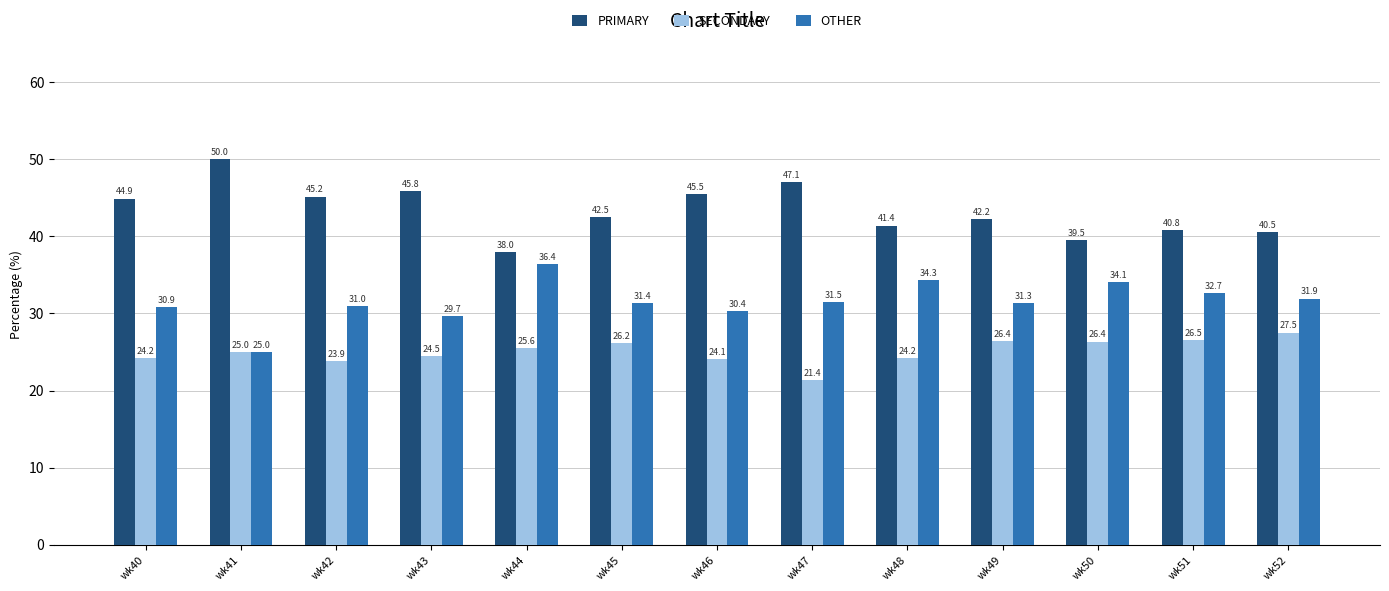

At which category does the chart reach its peak across all series?

wk41